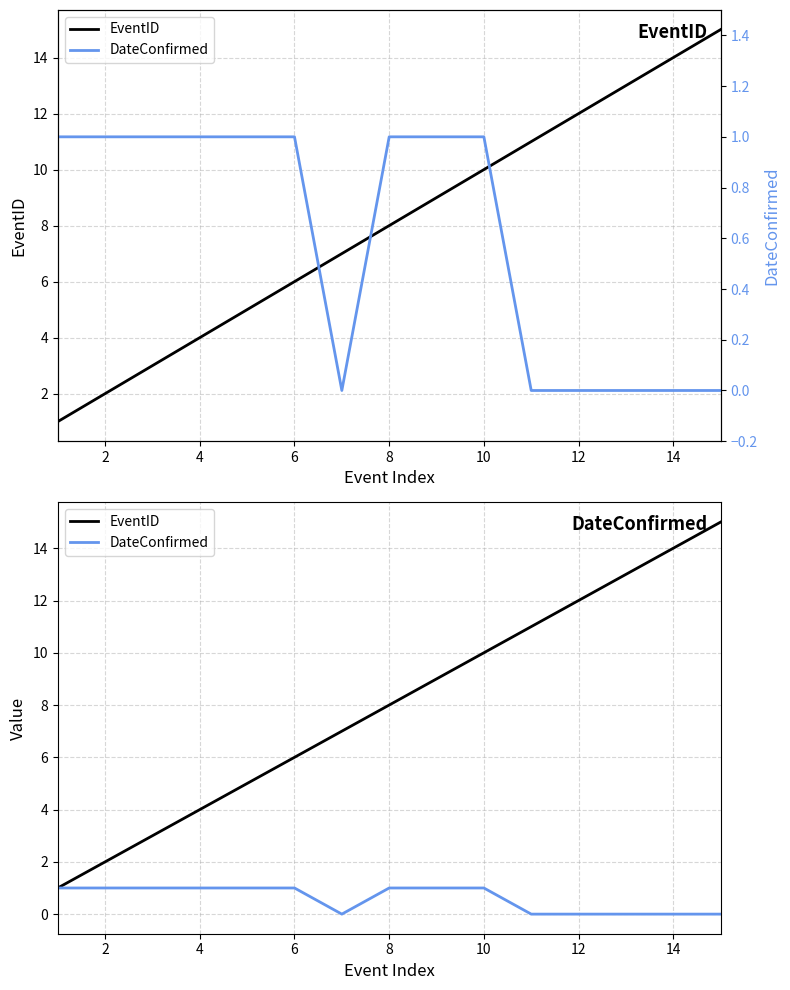

True or false: EventID and DateConfirmed cross at least once.

False